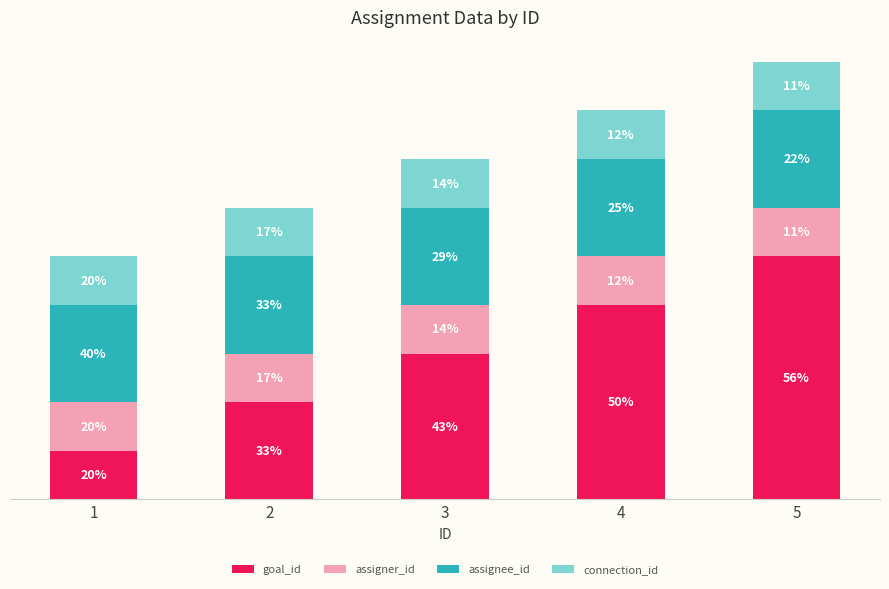

At 5, list the series in order from smallest to largest.

assigner_id, connection_id, assignee_id, goal_id